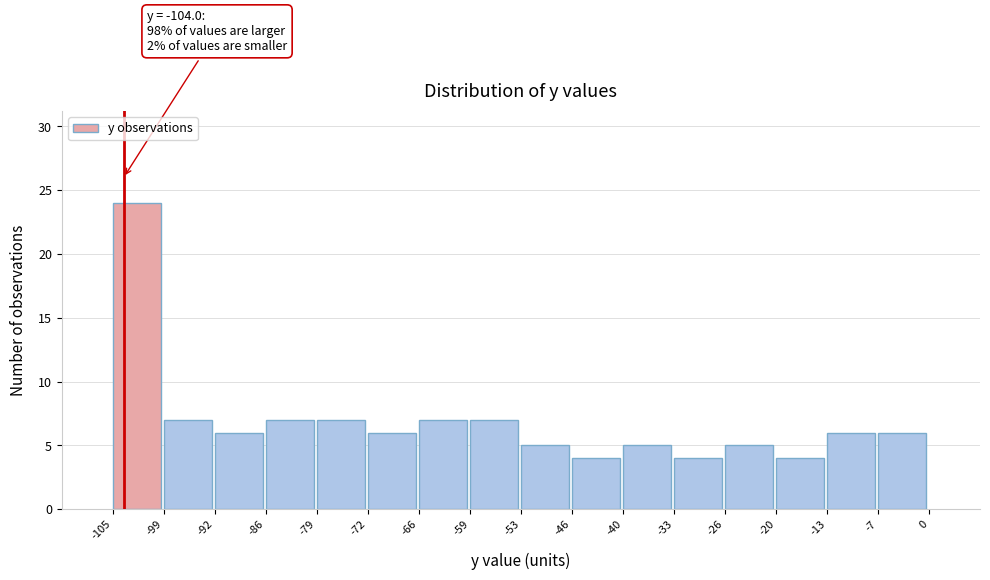

Over which range of the x-axis is the bar tallest?

-105 to -99